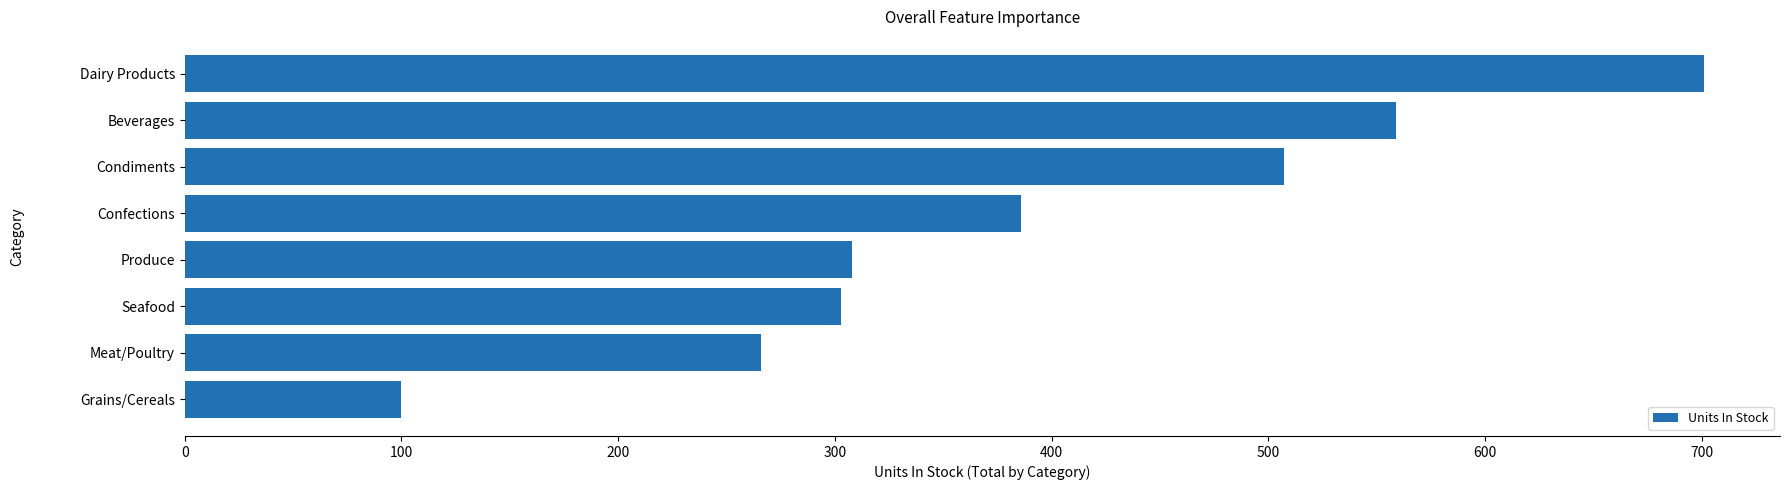

Is it true that the value at Produce is 78?

False